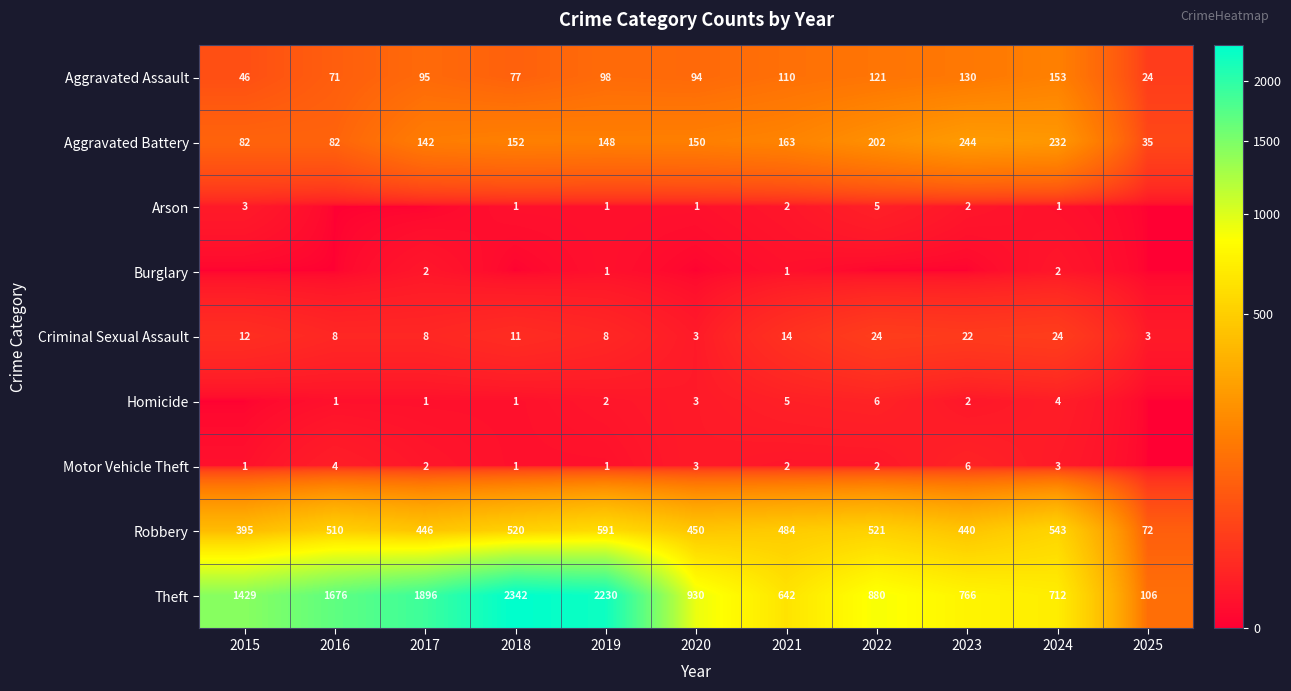

How many data points in Aggravated Battery are less than 150?

5